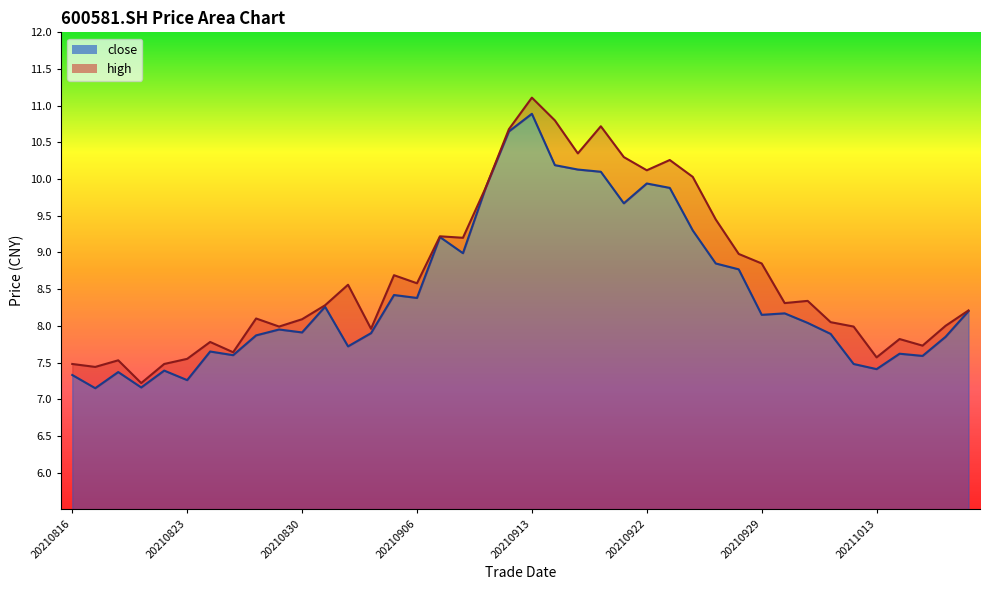

What is the difference between the high values at 20210913 and 20210929?

2.3